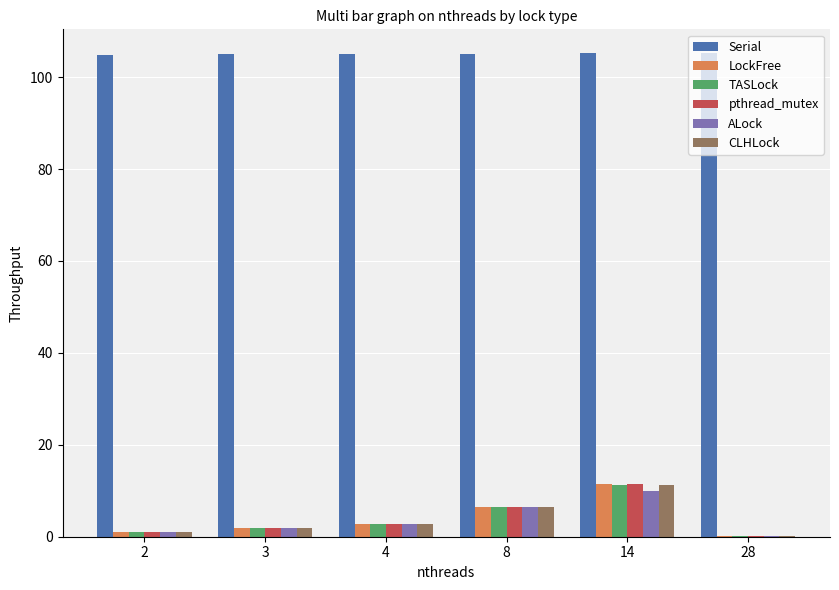

Which series has the largest total across all categories?

Serial